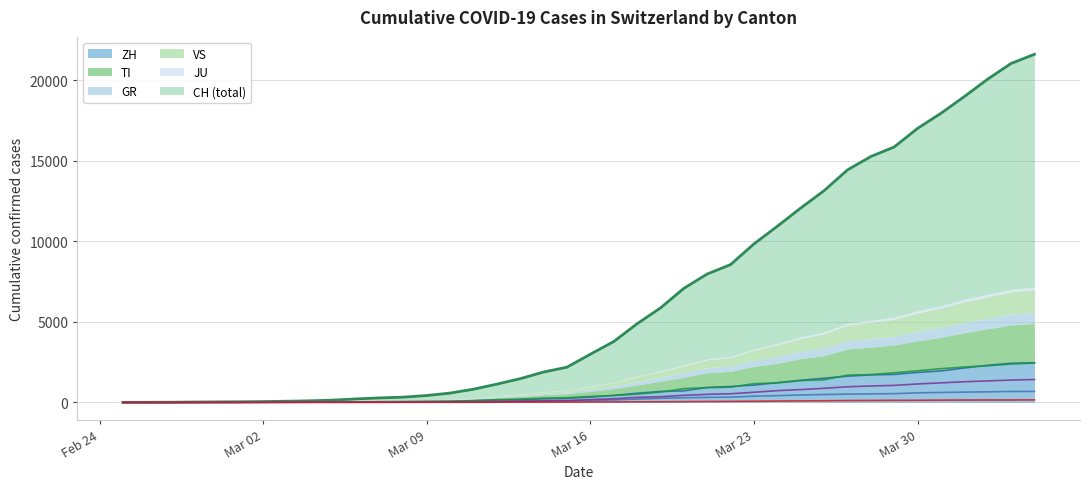

What is the sum of the CH values at 2020-03-18 and 2020-03-31?

22821